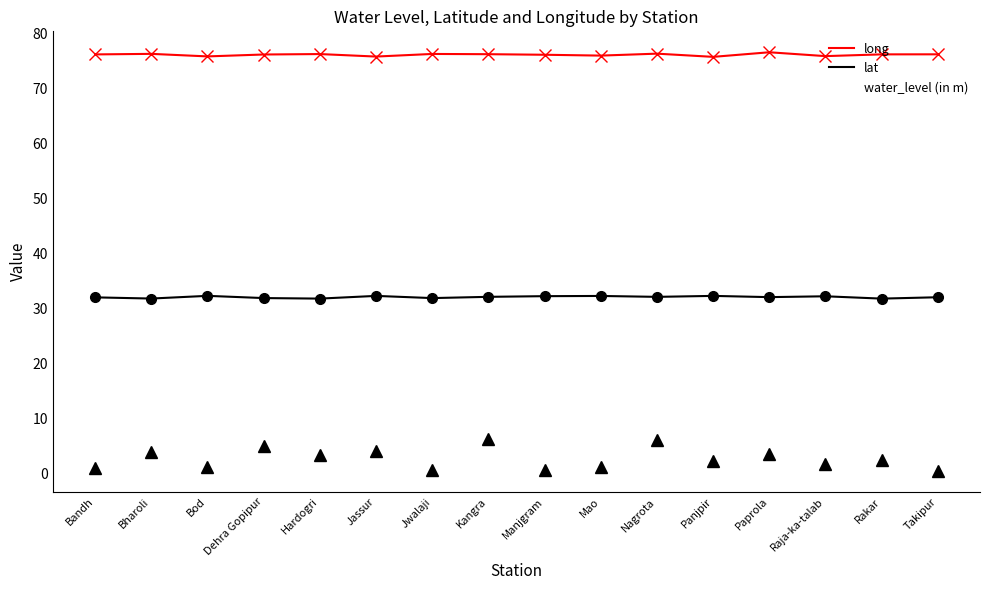

How many interior local peaks does the water_level (in m) series have?

7